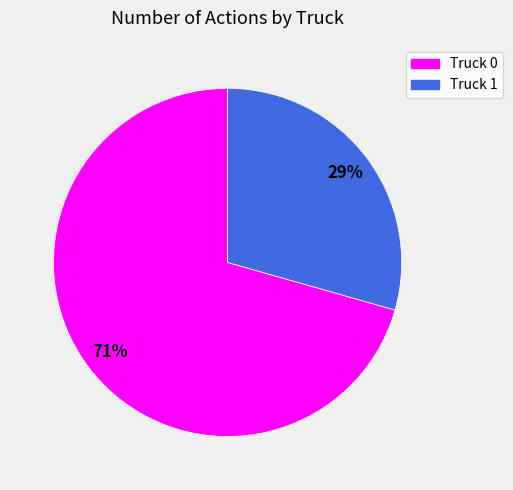

To the nearest percent, what is the average slice percentage?

50%